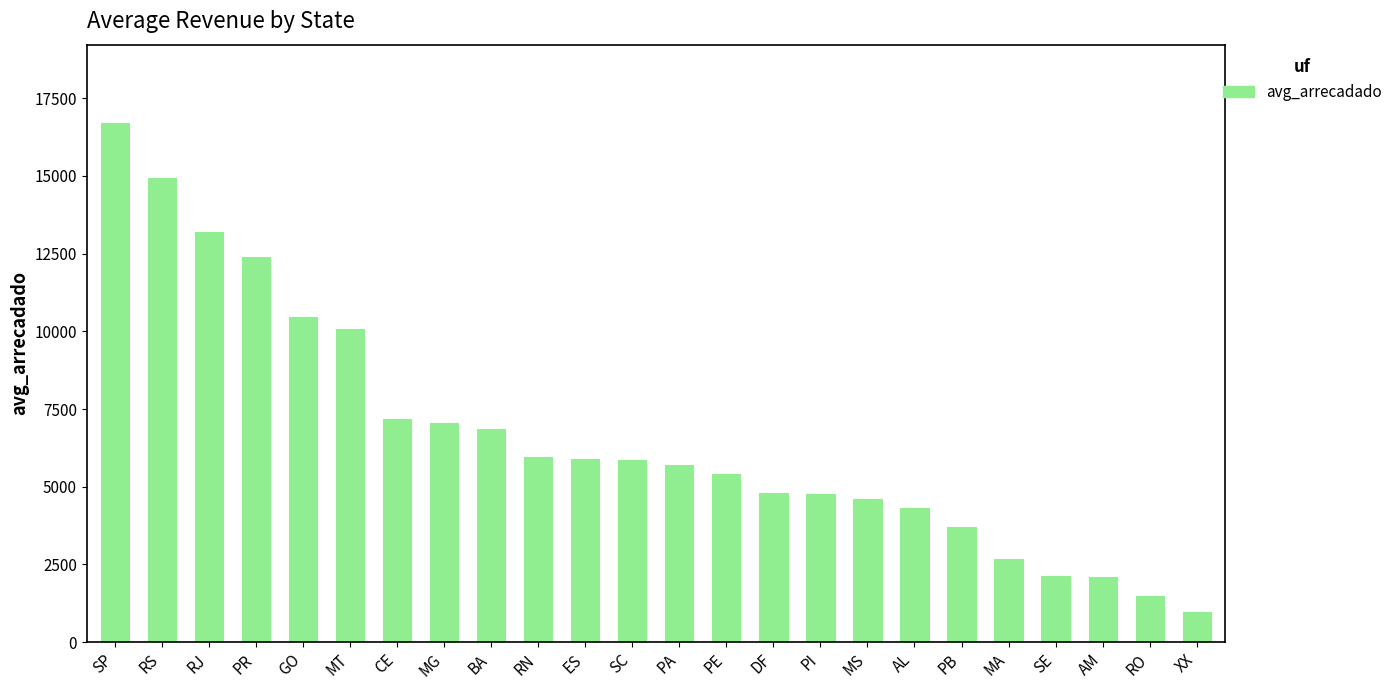

What is the minimum value shown in the chart?

961.1